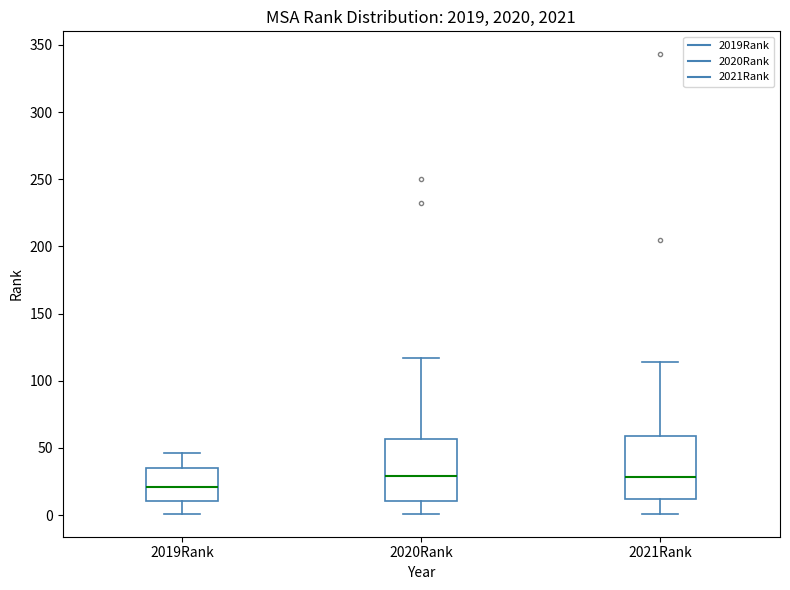

Reading left to right, transcribe this box plot: for each box, give where its median line is, the range the box spans, and where its two whiskers end, as read against the y-axis. The values are not printed on the chart, so give them approximately, as read against the axis.

2019Rank: median 20, box 10 to 35, whiskers 0 to 45
2020Rank: median 30, box 10 to 55, whiskers 0 to 115
2021Rank: median 30, box 10 to 60, whiskers 0 to 115